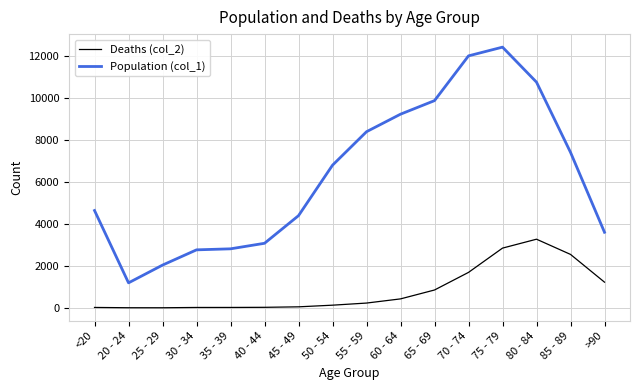

At which category does the chart reach its peak across all series?

75 - 79